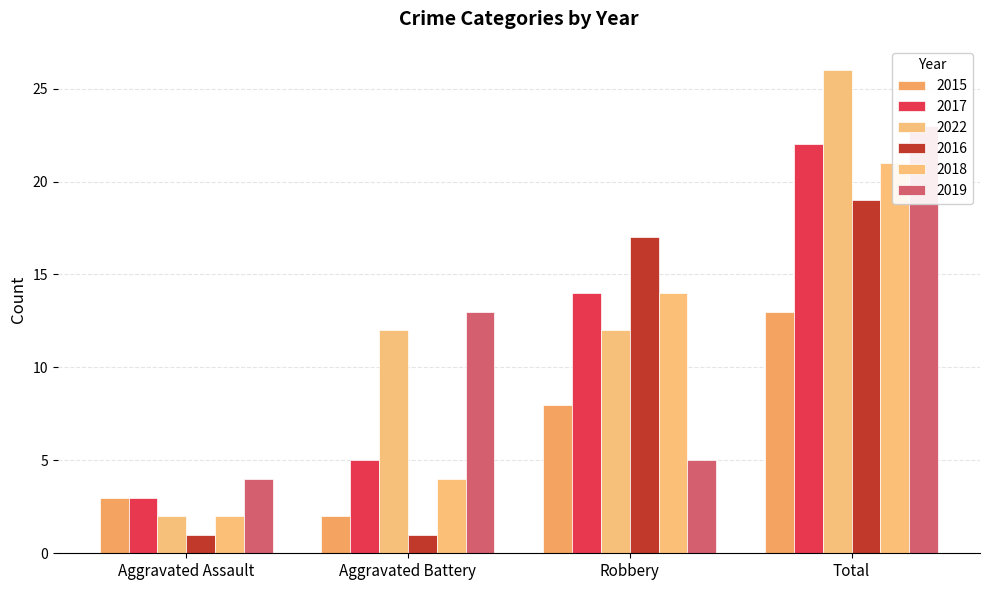

Reading left to right, transcribe all the data shown in this chart.

2015: Aggravated Assault=3	Aggravated Battery=2	Robbery=8	Total=13
2017: Aggravated Assault=3	Aggravated Battery=5	Robbery=14	Total=22
2022: Aggravated Assault=2	Aggravated Battery=12	Robbery=12	Total=26
2016: Aggravated Assault=1	Aggravated Battery=1	Robbery=17	Total=19
2018: Aggravated Assault=2	Aggravated Battery=4	Robbery=14	Total=21
2019: Aggravated Assault=4	Aggravated Battery=13	Robbery=5	Total=23